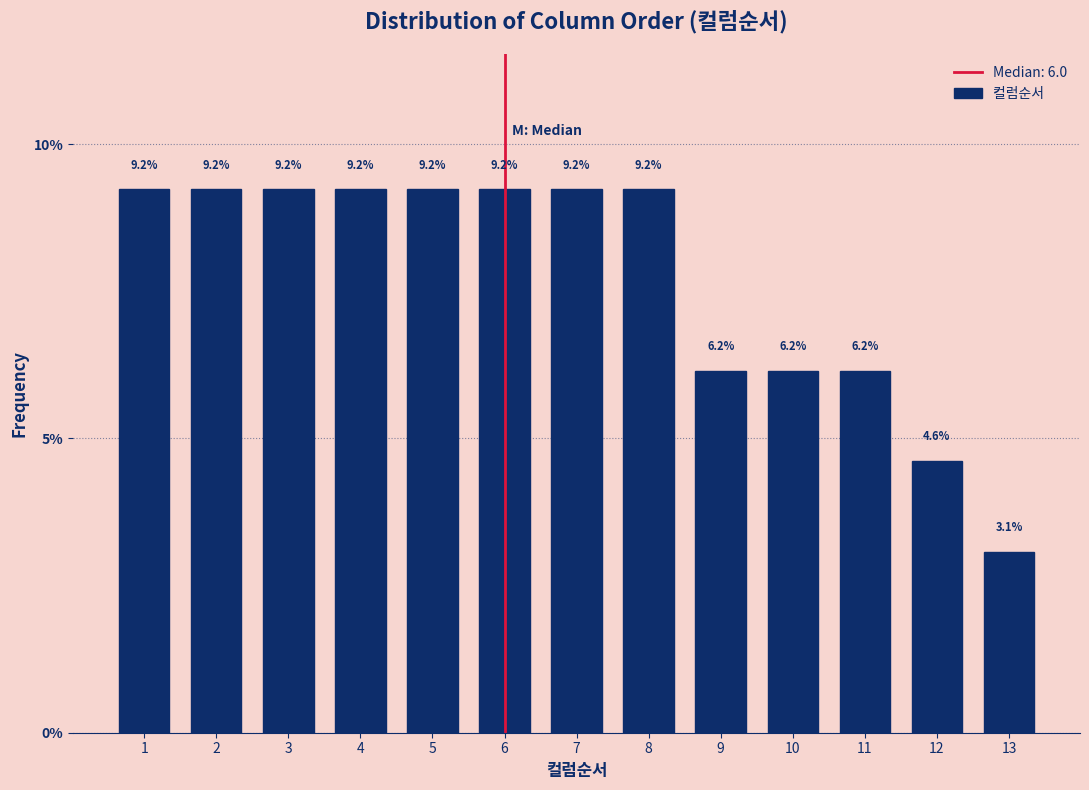

Reading left to right, transcribe all the data shown in this chart.

9.2	9.2	9.2	9.2	9.2	9.2	9.2	9.2	6.2	6.2	6.2	4.6	3.1